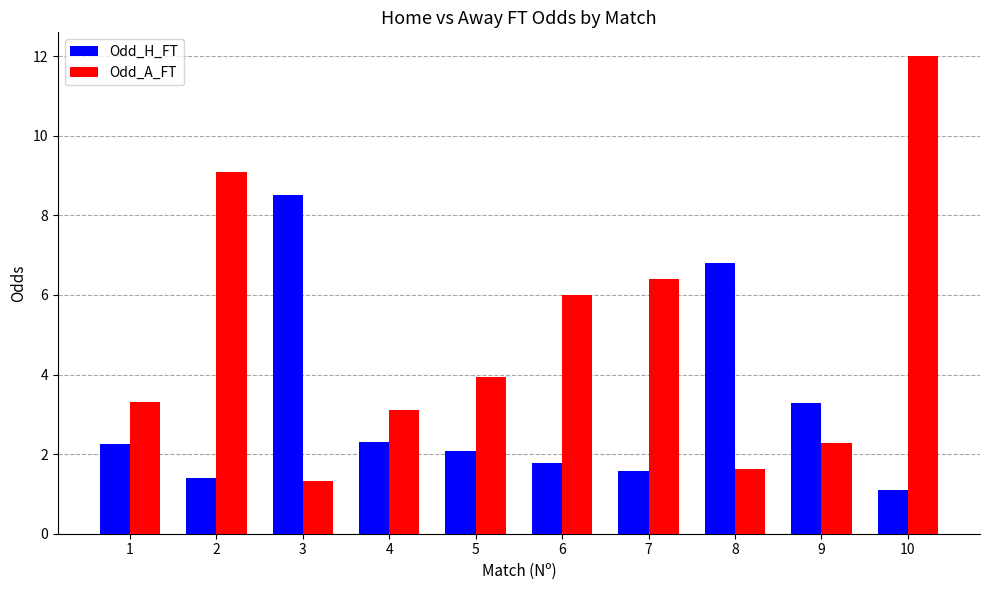

At how many categories does at least one series exceed 8?

3